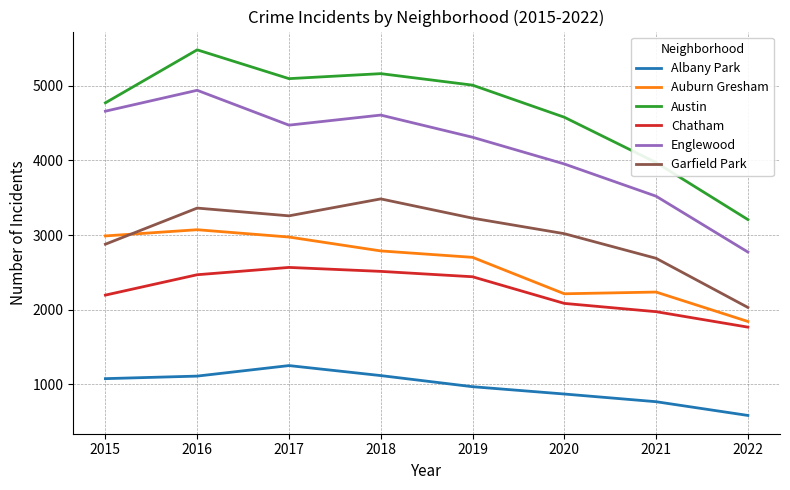

At which category is the sum across all series the highest?

2016